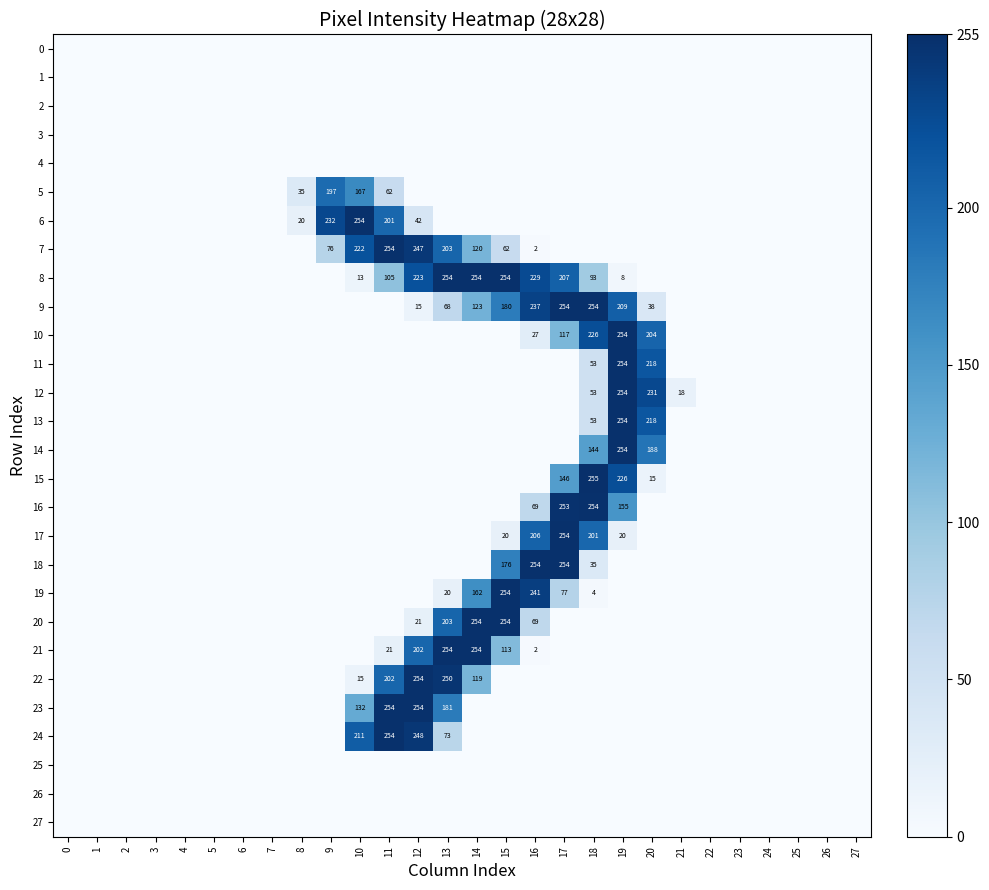

True or false: row_24 has a value of 141 at 15.

False